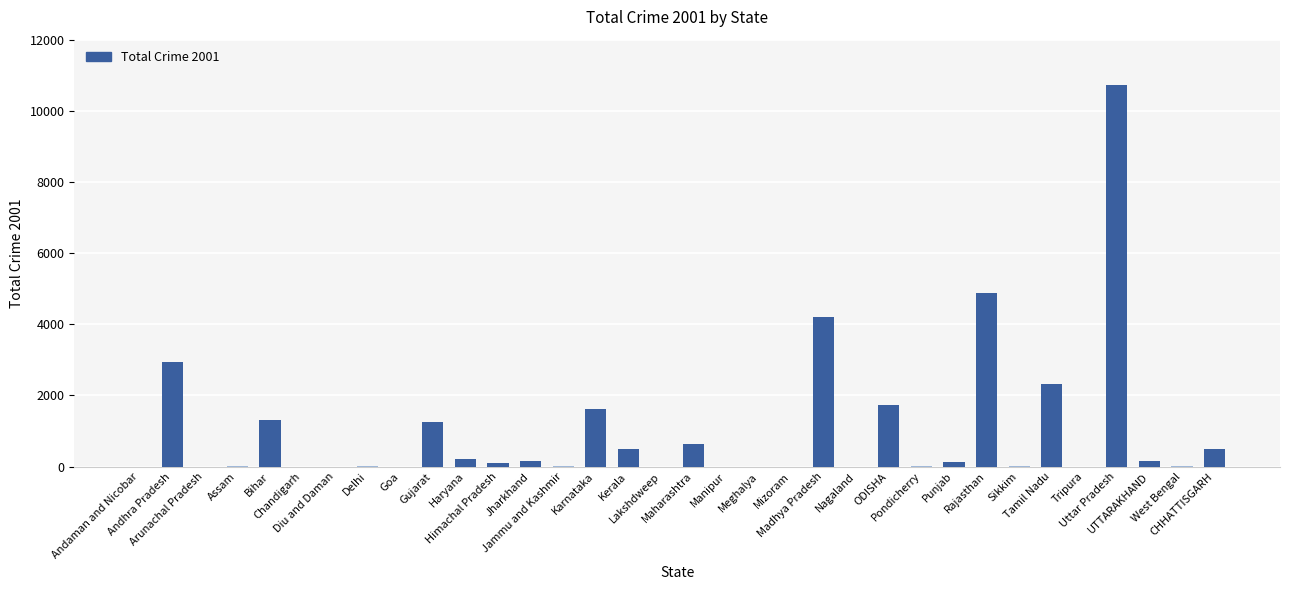

What is the greatest value displayed?

10732